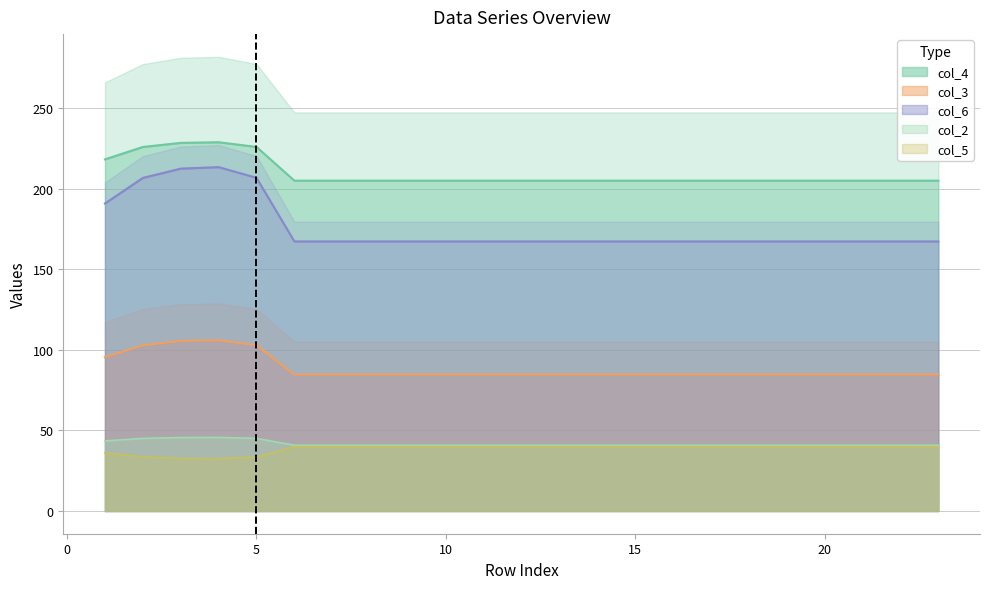

True or false: col_4 has more than 1 points higher than both neighbors.

False